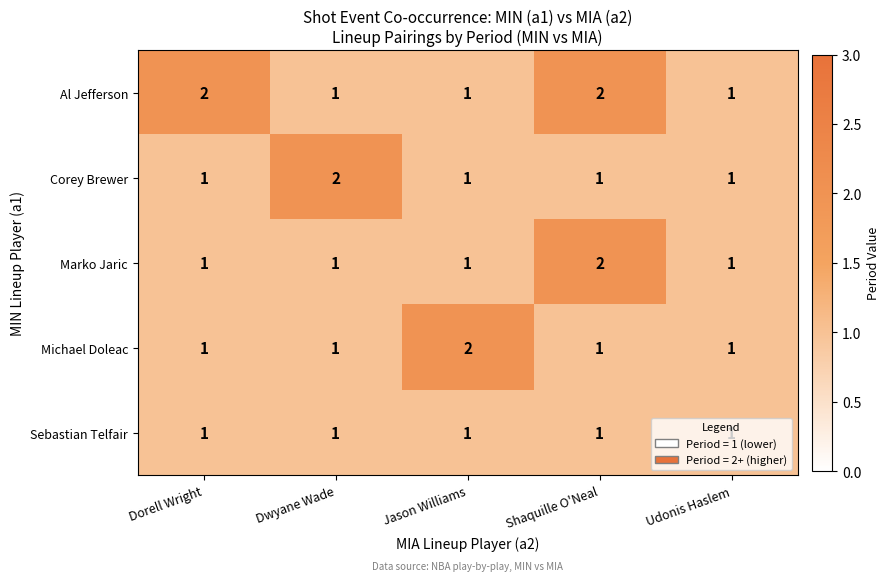

Count the number of categories in the chart.

5